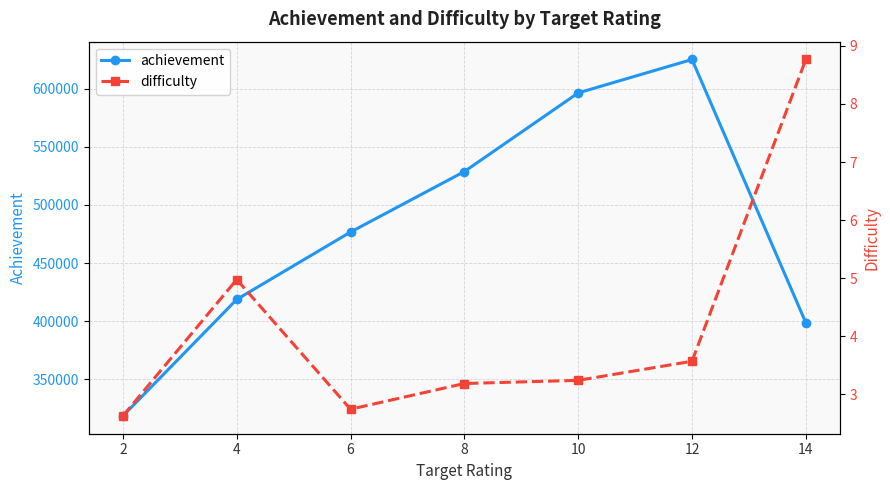

Rank the series by their maximum value, from lowest to highest.

difficulty, achievement